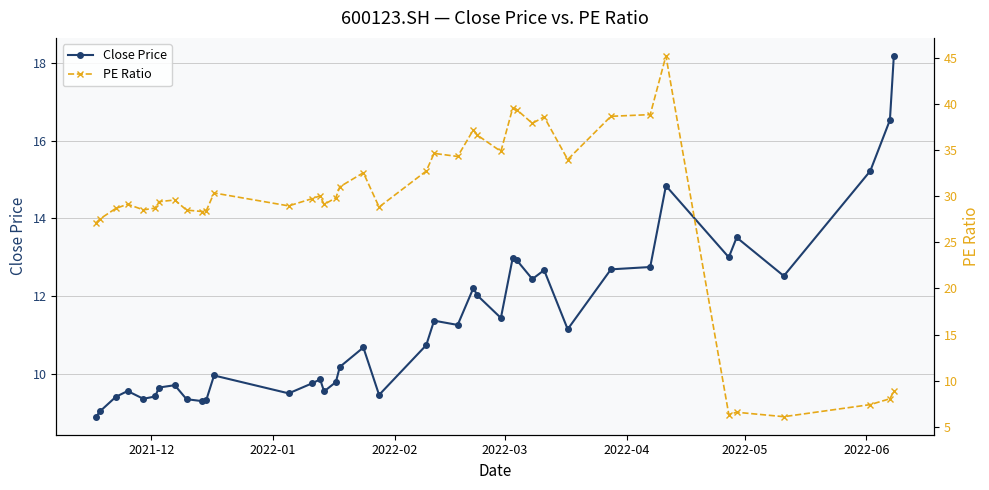

How many interior local peaks does the Close Price series have?

11